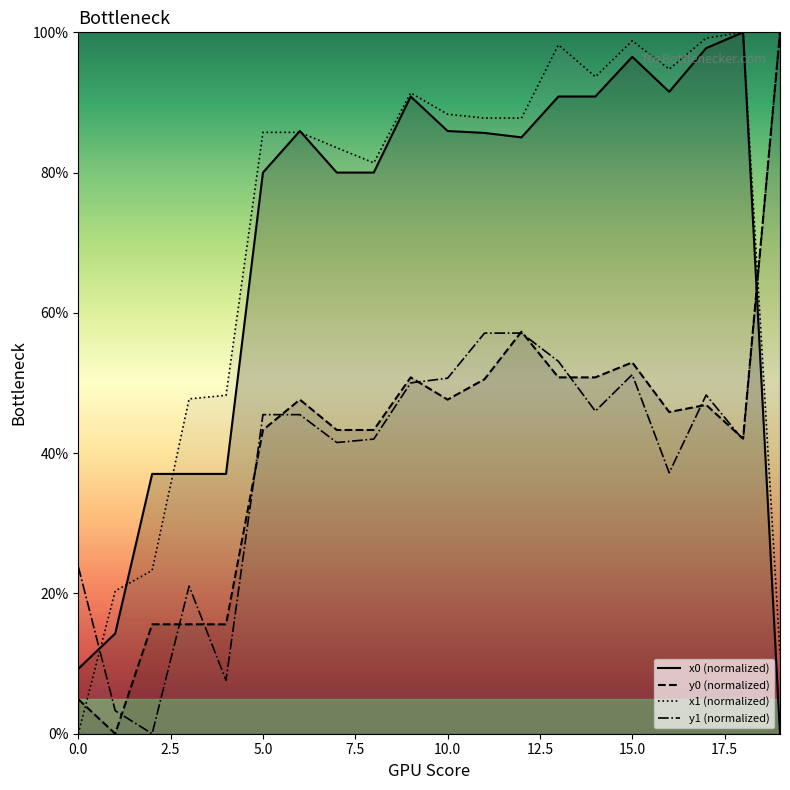

The value of y0 (normalized) at 10.0 is 12.8. True or false?

False